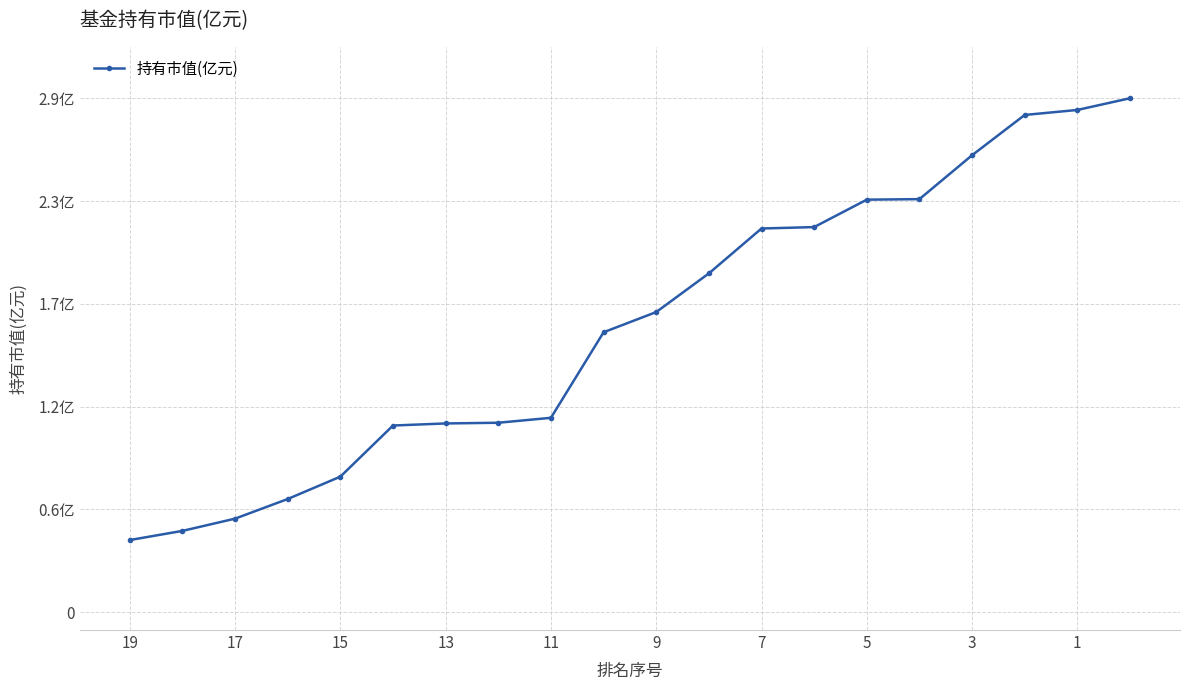

What is the sum of all values?

32.4